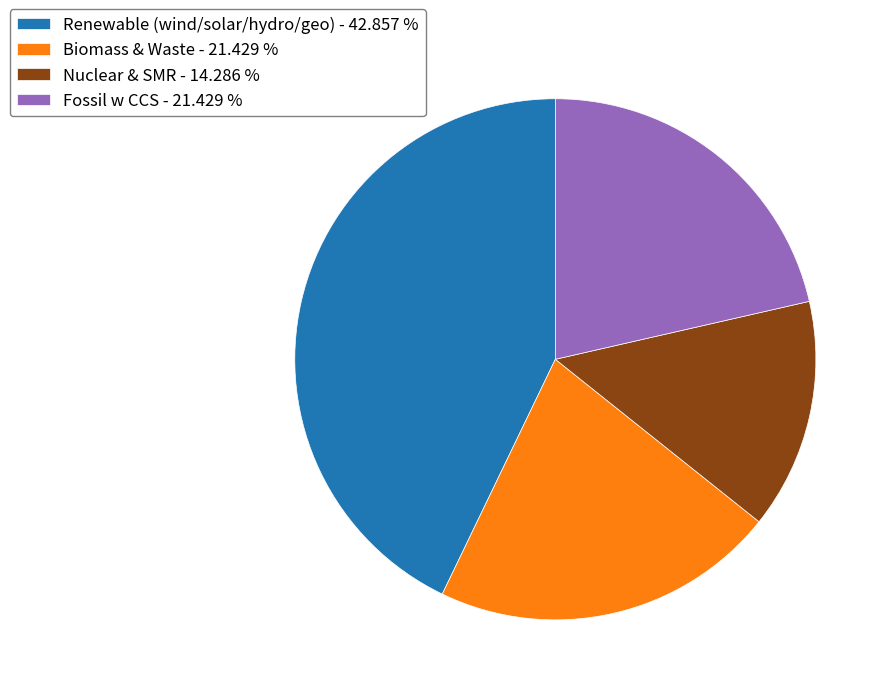

Approximately how many times larger is the value at Nuclear & SMR - 14.286 % compared to Biomass & Waste - 21.429 %?

0.7